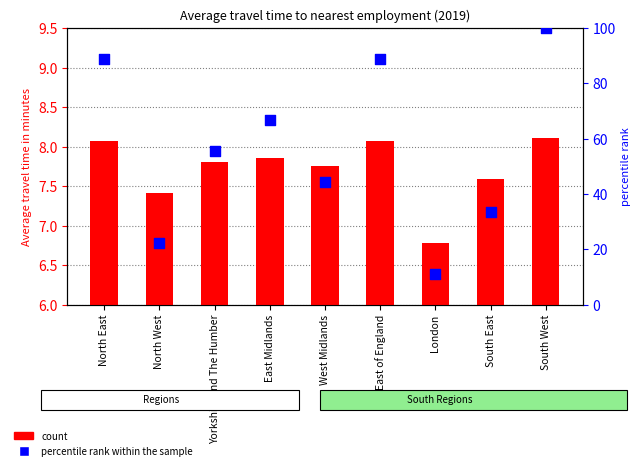

Which series has the largest Y range (max minus min)?

percentile rank within the sample